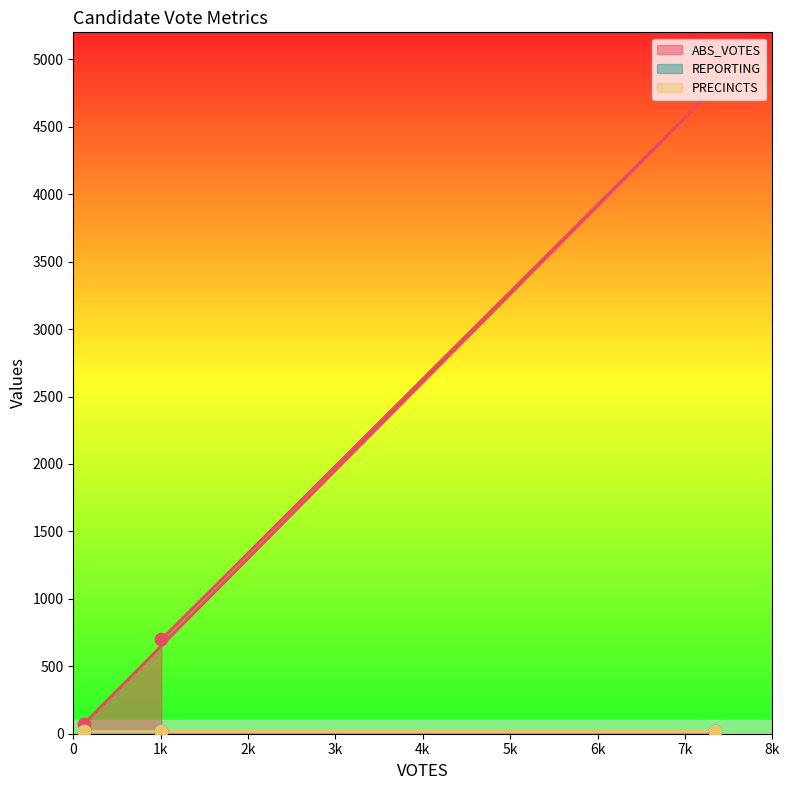

Is the value of REPORTING at burnett_websterm greater than the value of ABS_VOTES at seiboldt?

No